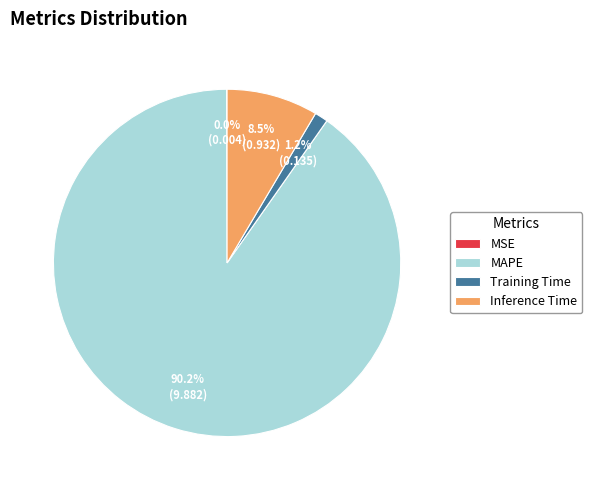

Which slice is the largest?

MAPE